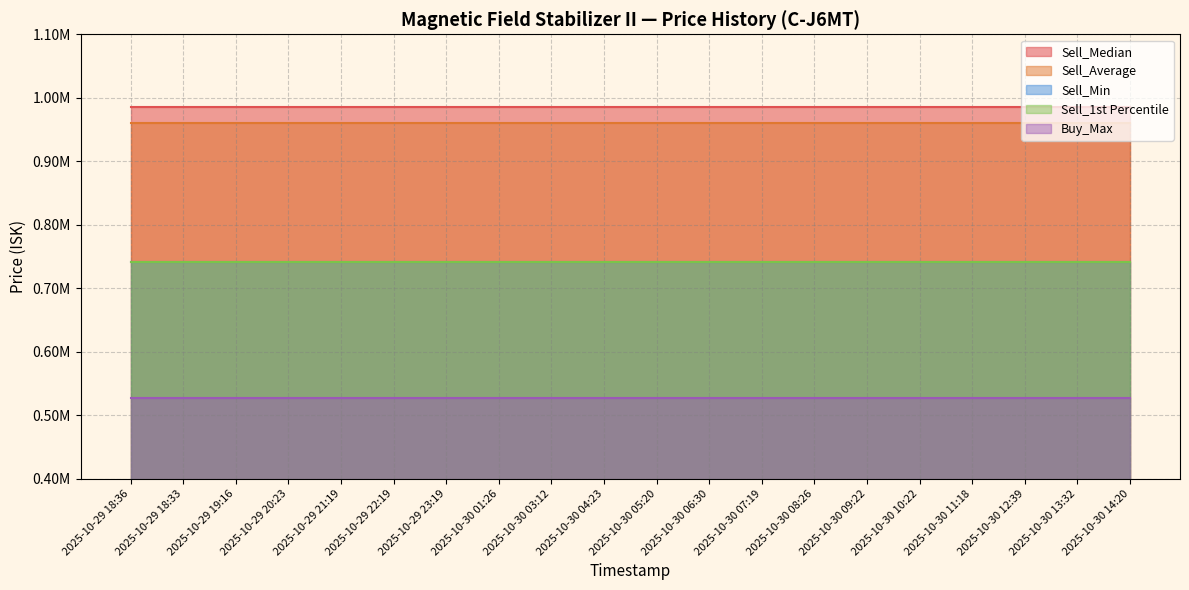

Which series has the widest spread of values?

Sell_Min